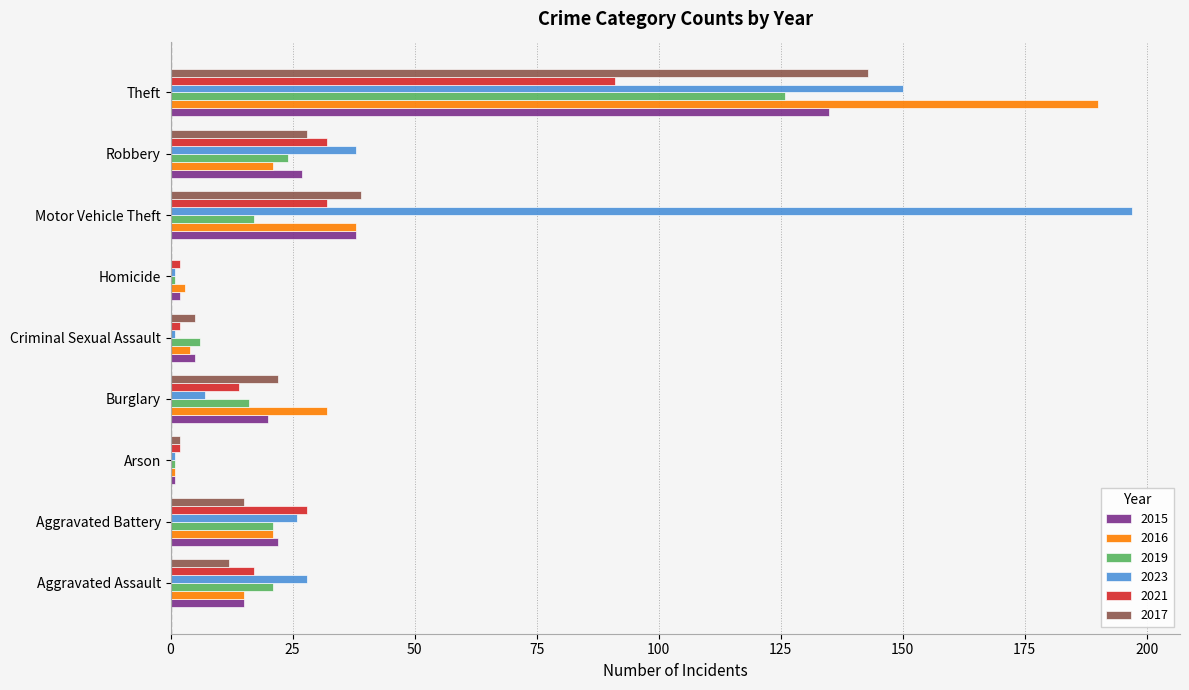

Which series has the largest total across all categories?

2023